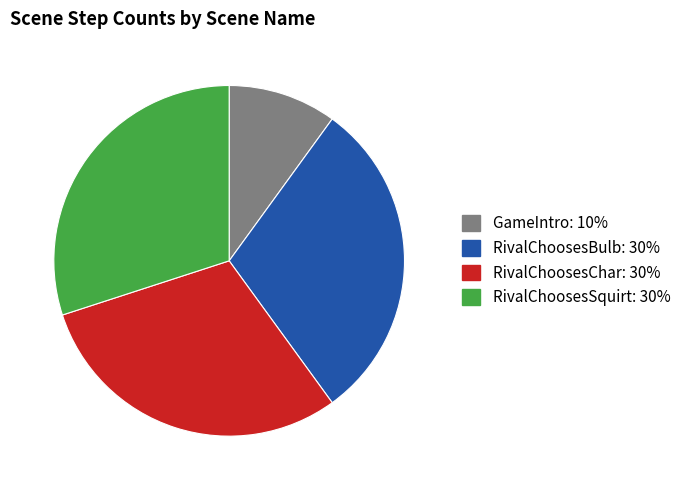

Approximately how many times larger is the value at RivalChoosesChar compared to RivalChoosesBulb?

1.0